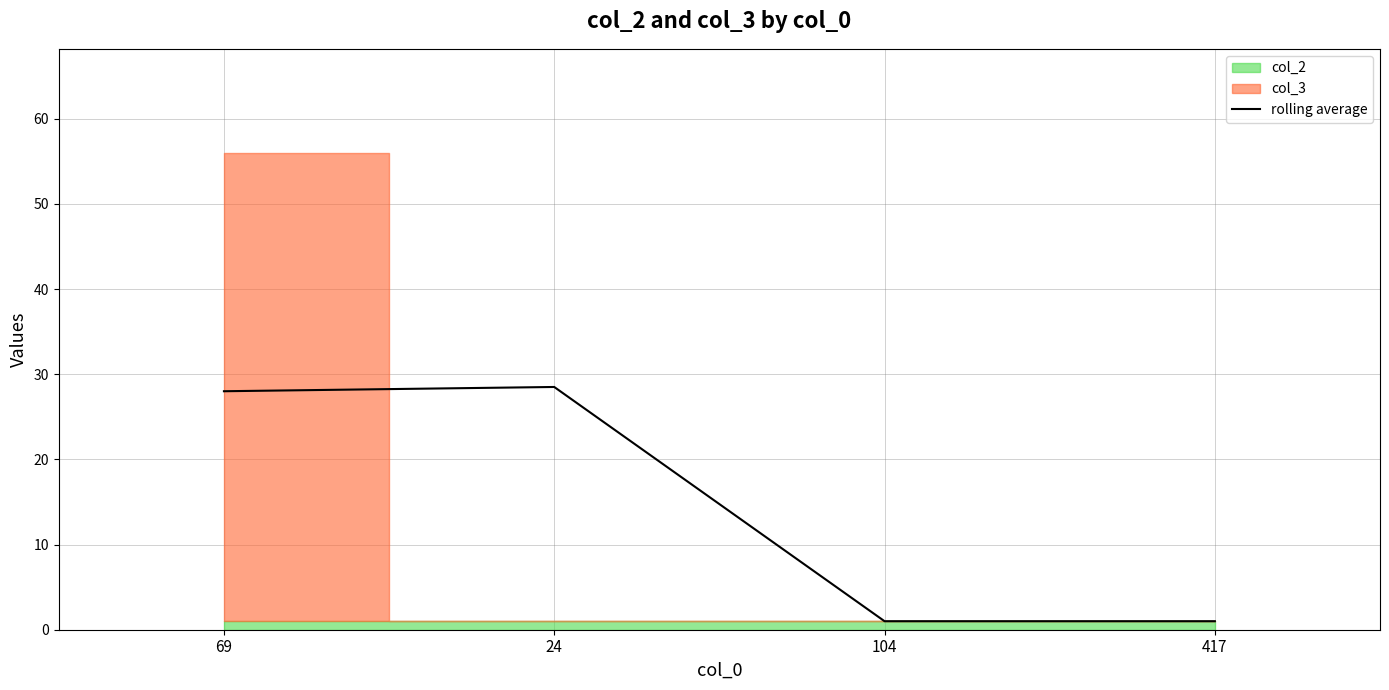

Where does the data first go above 28?

24